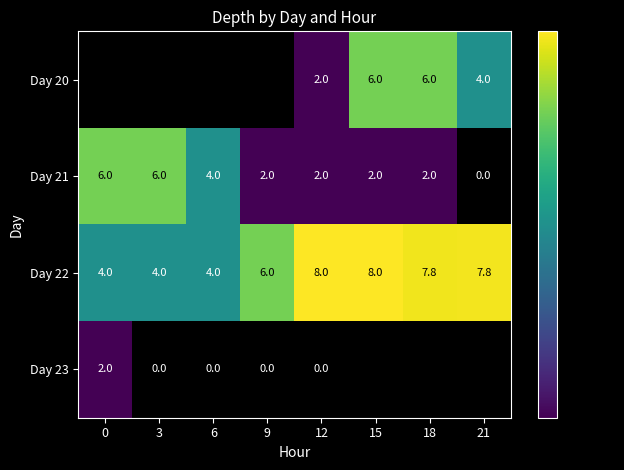

How many values in the Day 22 series are below 7?

4